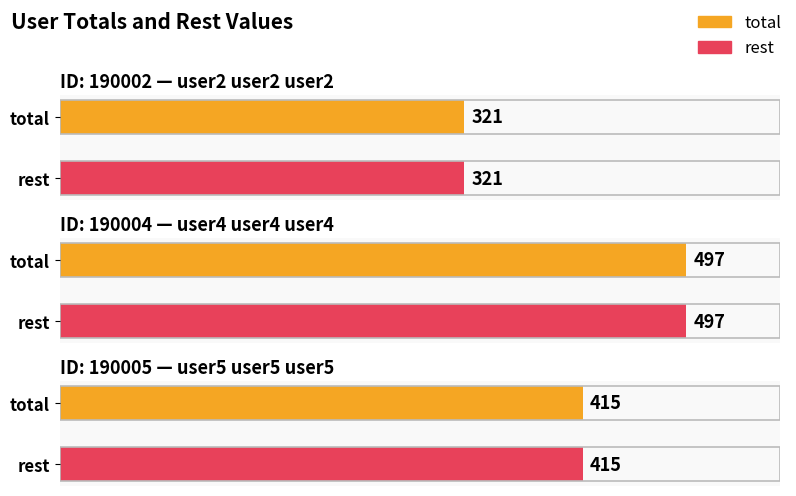

Which series changed the most between user4 user4 user4 and user5 user5 user5?

total